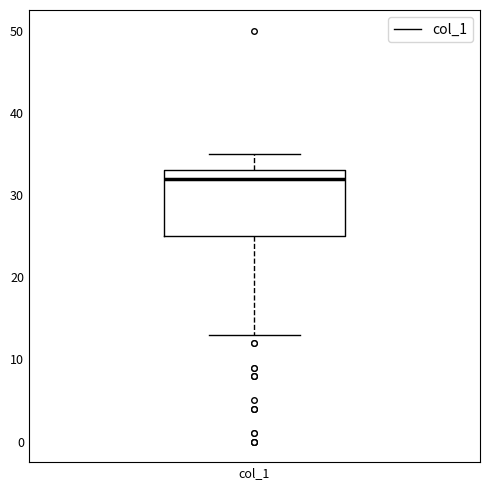

Where does the lower whisker of the box for col_1 end on the y-axis? The values are not printed on the chart, so give them approximately, as read against the axis.

13